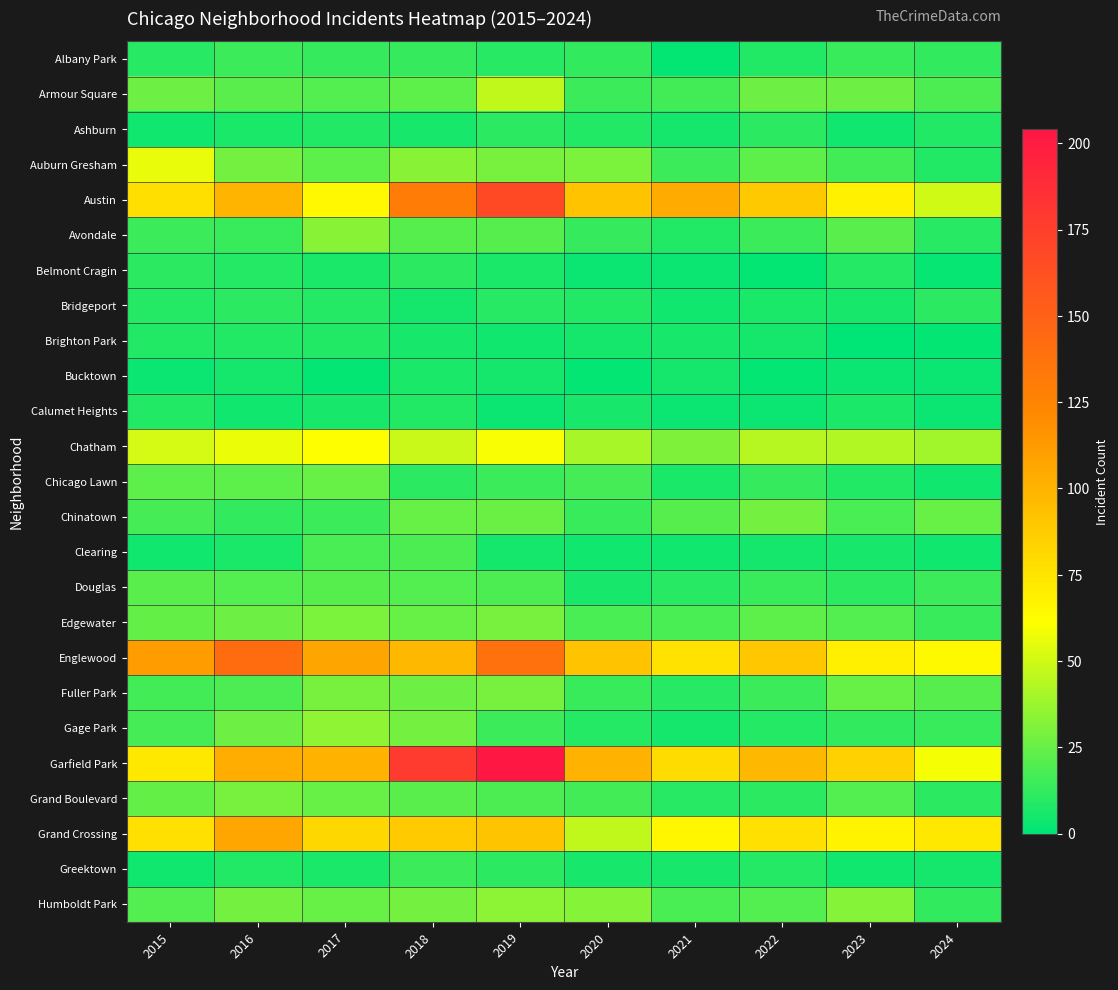

Which series changed the most between 2016 and 2020?

Grand Crossing